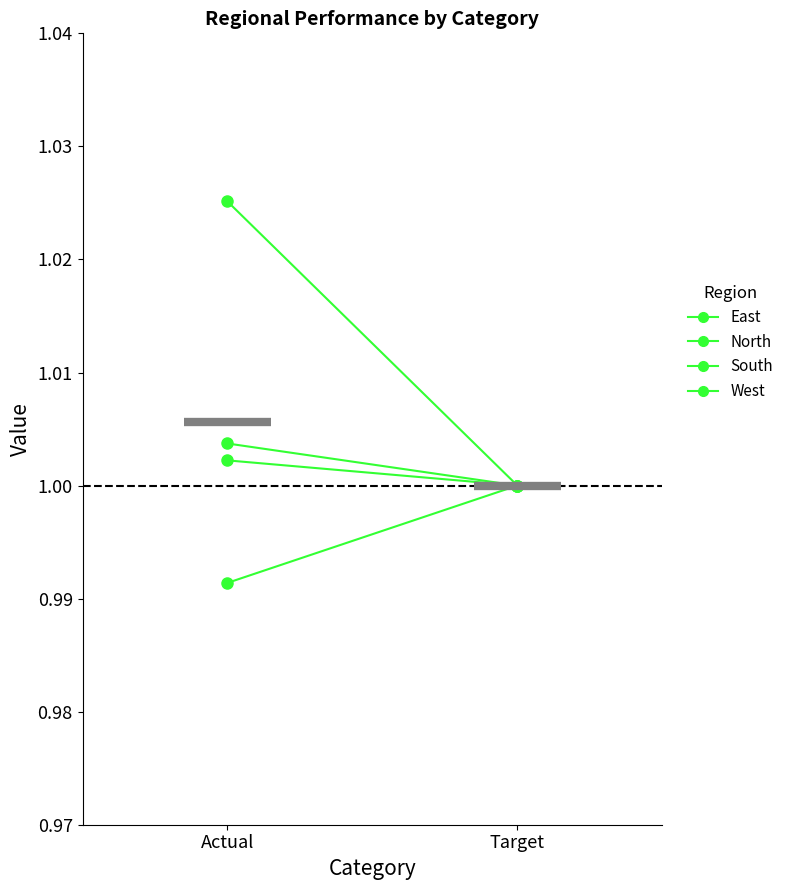

What is the approximate value of West at Target?

1.0